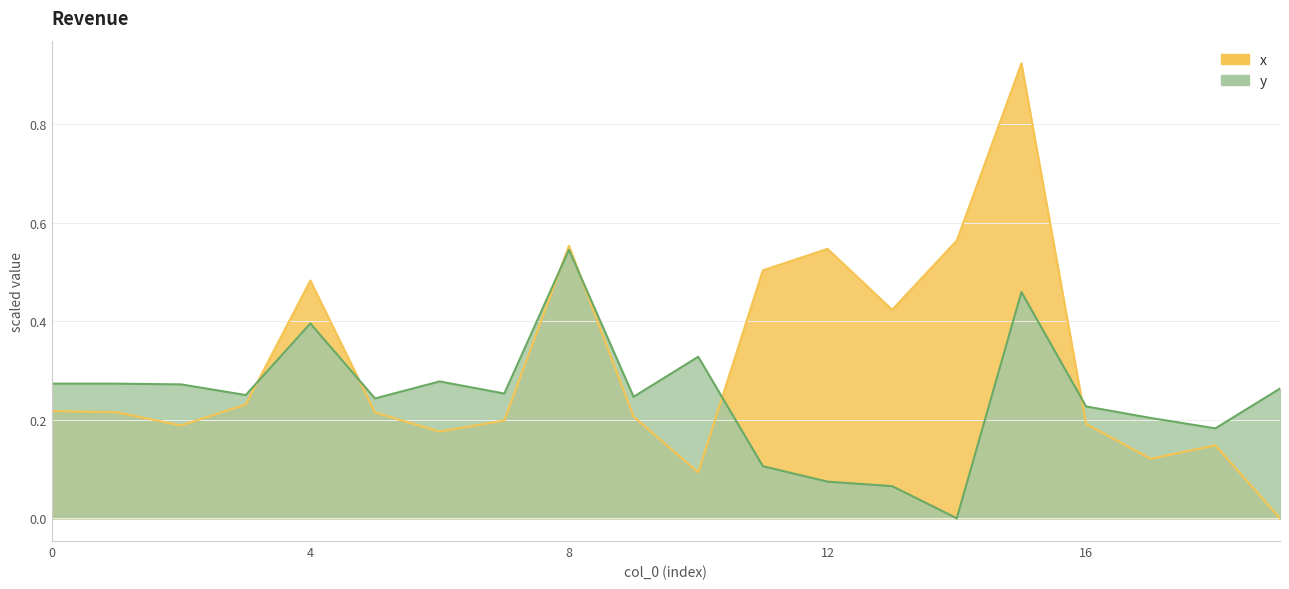

Reading left to right, what are all the values shown in this chart?

x: 0=0.2	1=0.2	2=0.2	3=0.2	4=0.5	5=0.2	6=0.2	7=0.2	8=0.6	9=0.2	10=0.1	11=0.5	12=0.5	13=0.4	14=0.6	15=0.9	16=0.2	17=0.1	18=0.1	19=0.0
y: 0=0.3	1=0.3	2=0.3	3=0.3	4=0.4	5=0.2	6=0.3	7=0.3	8=0.5	9=0.2	10=0.3	11=0.1	12=0.1	13=0.1	14=0.0	15=0.5	16=0.2	17=0.2	18=0.2	19=0.3